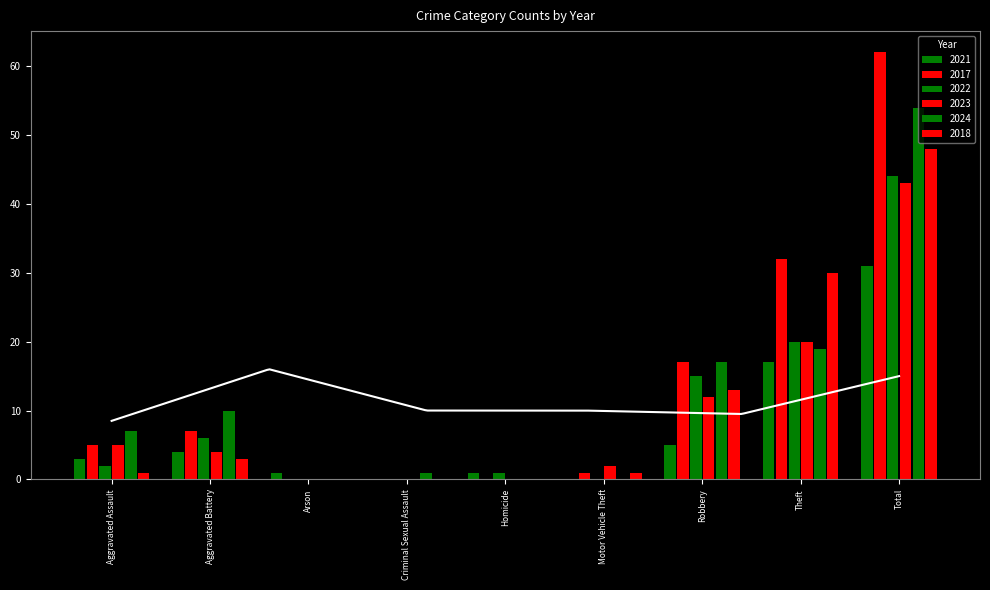

Which has a higher value, Arson or Total?

Total